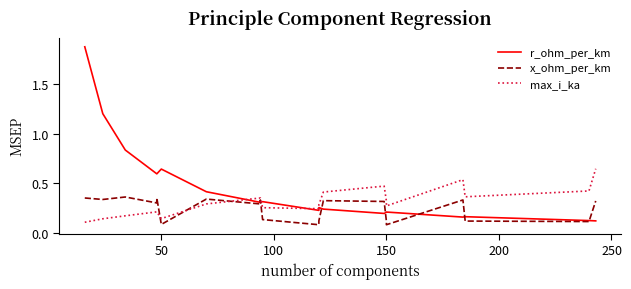

What is the difference between the maximum and second lowest values in the max_i_ka series?

0.5